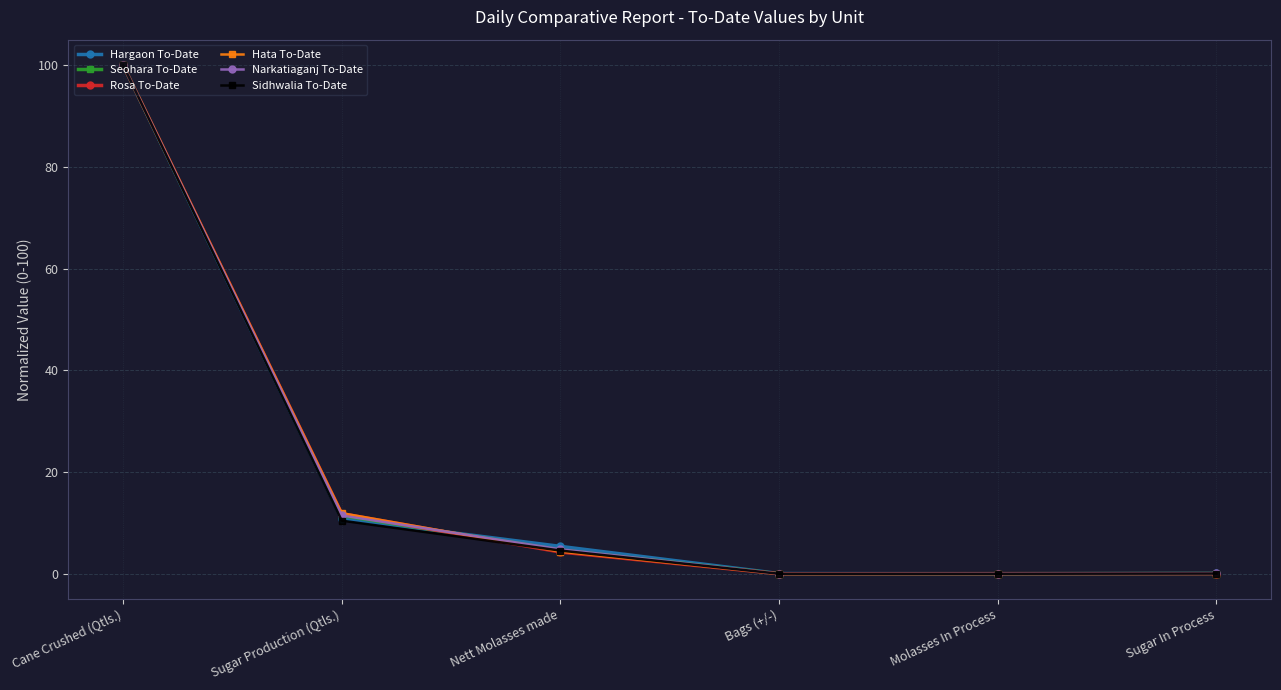

What is the label of the 3rd point from the right?

Bags (+/-)